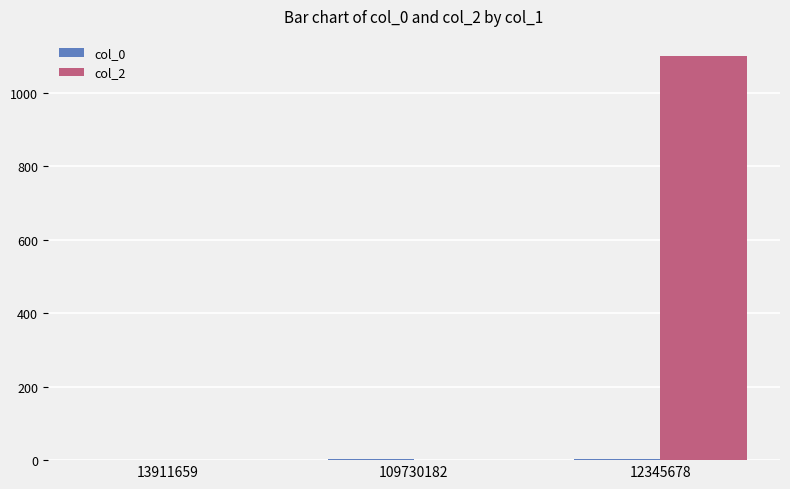

The col_2 series shows -720 at 13911659. True or false?

False